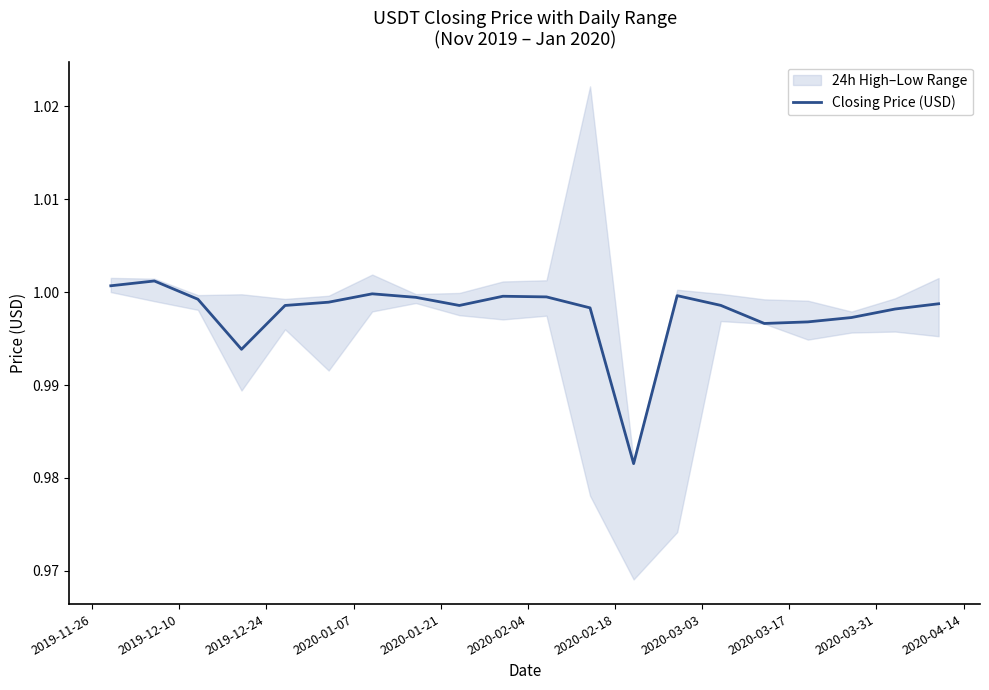

How many points are higher than both their immediate neighbors (excluding endpoints)?

4